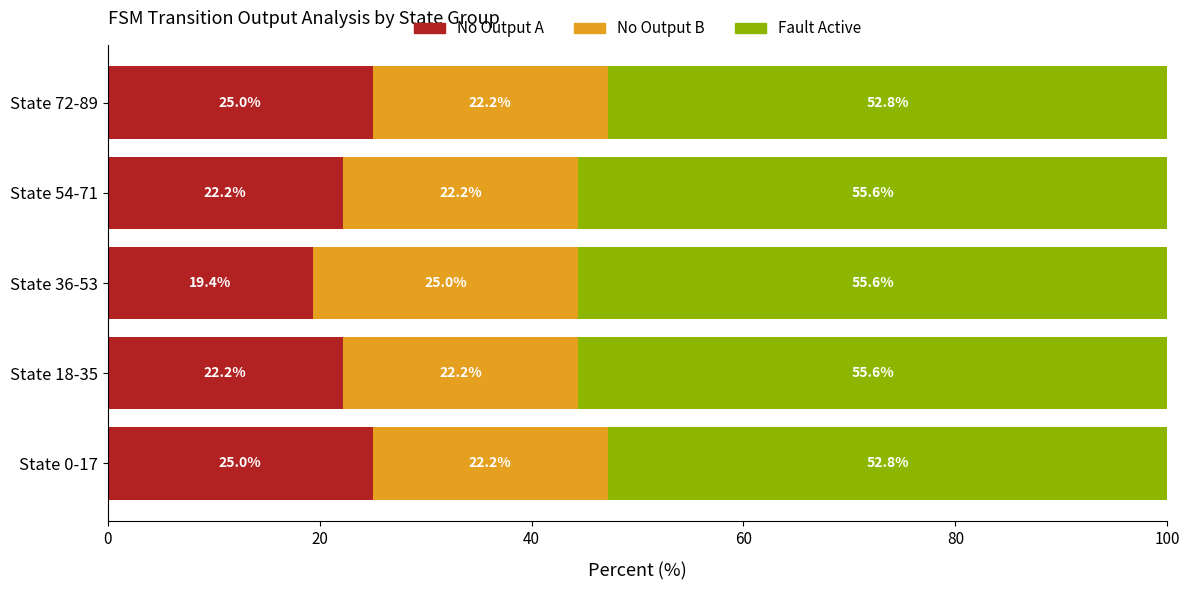

What is the lowest value of the No Output A series?

19.4